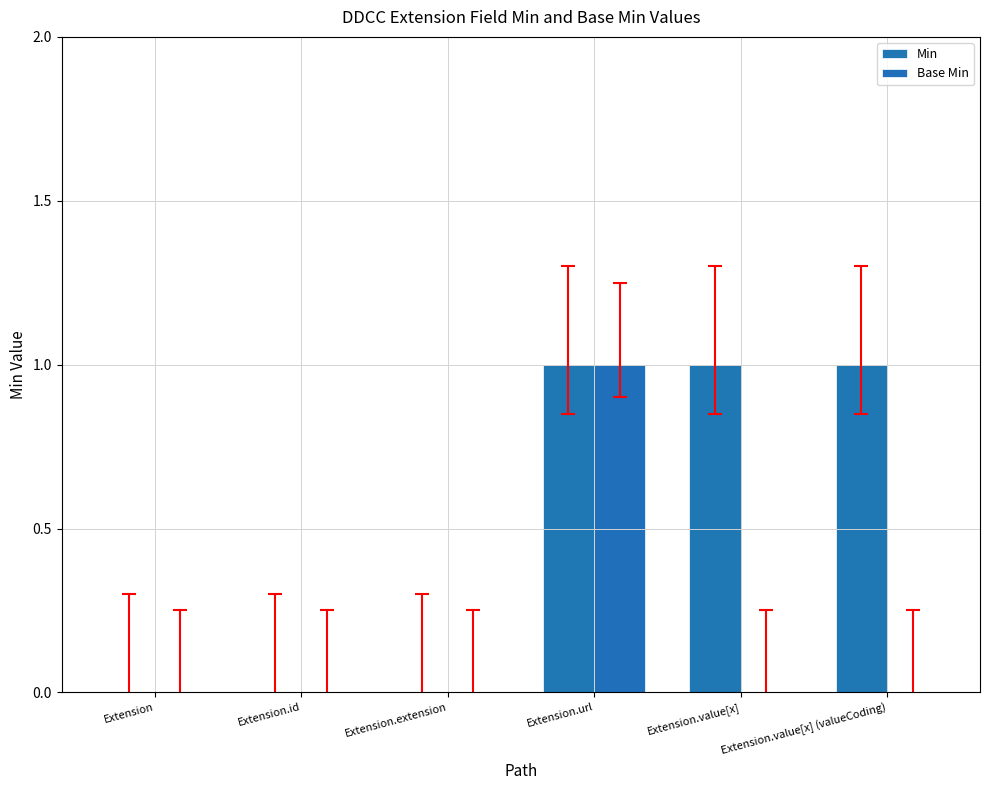

What is the total value across all series at Extension.value[x]?

1